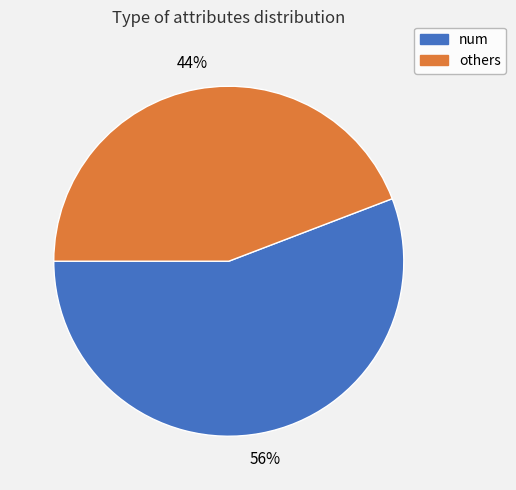

To the nearest percent, what is the difference between the largest and smallest slice percentages?

12%